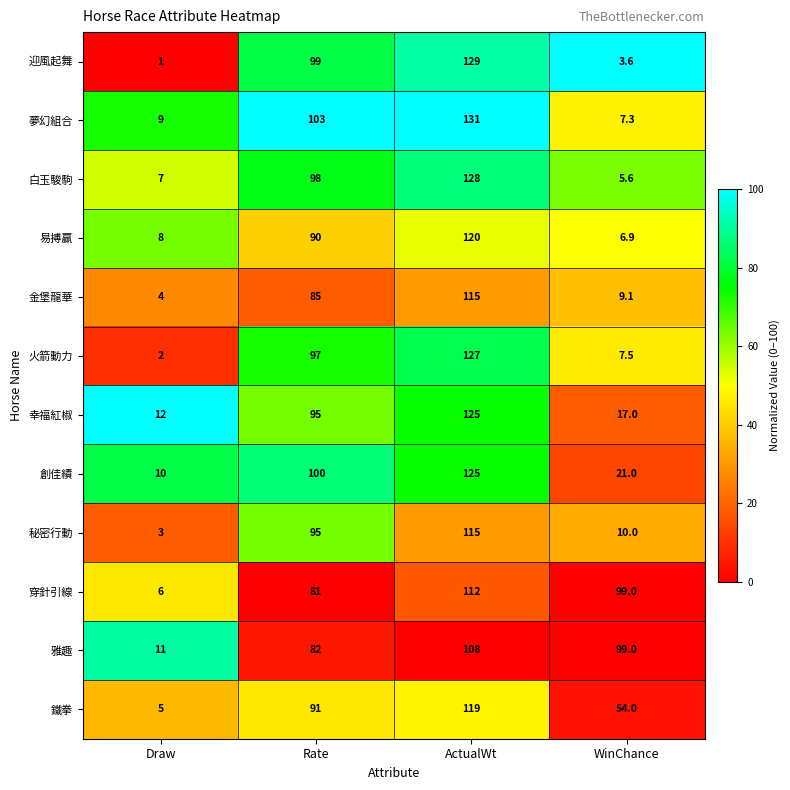

At which category is the sum across all series the highest?

ActualWt